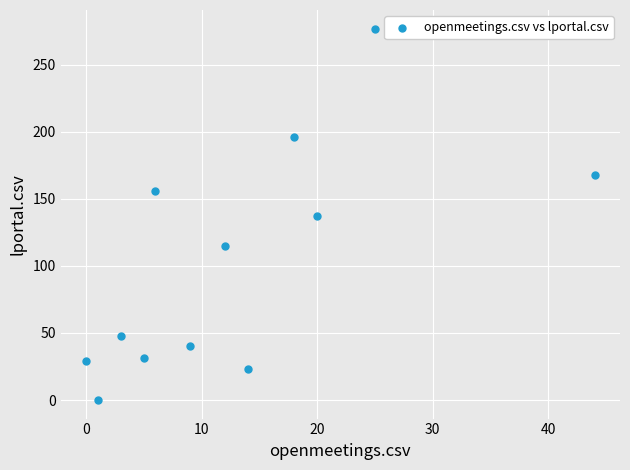

What is the range of X values (max minus min)?

44